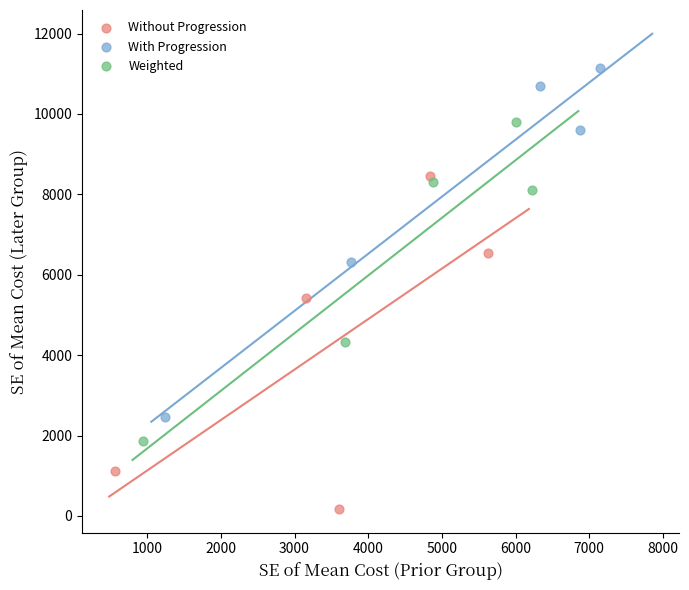

Which series contains the highest Y value?

With Progression